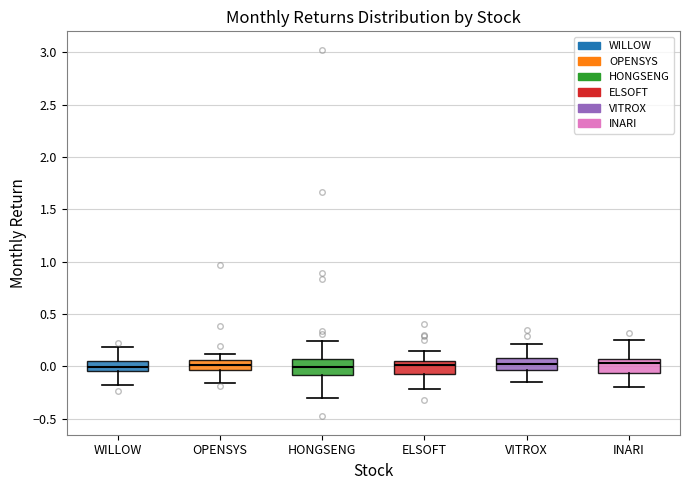

Where does the median line of the box for HONGSENG sit on the y-axis? The values are not printed on the chart, so give them approximately, as read against the axis.

0.00